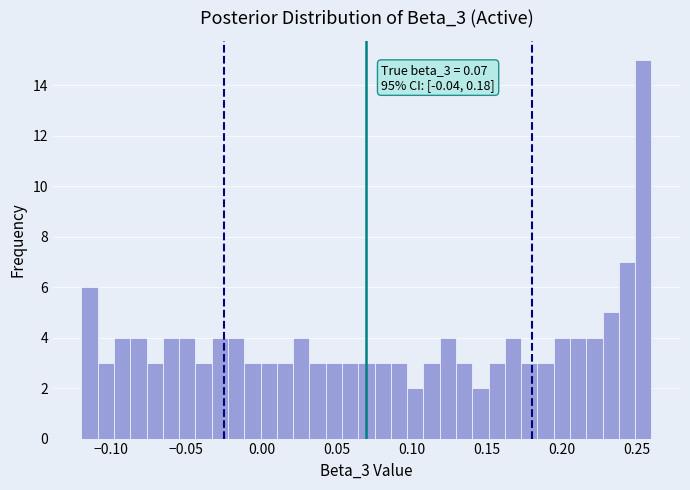

Around what value on the x-axis is the tallest bar? Give the approximate position of its centre, as read against the axis.

0.255